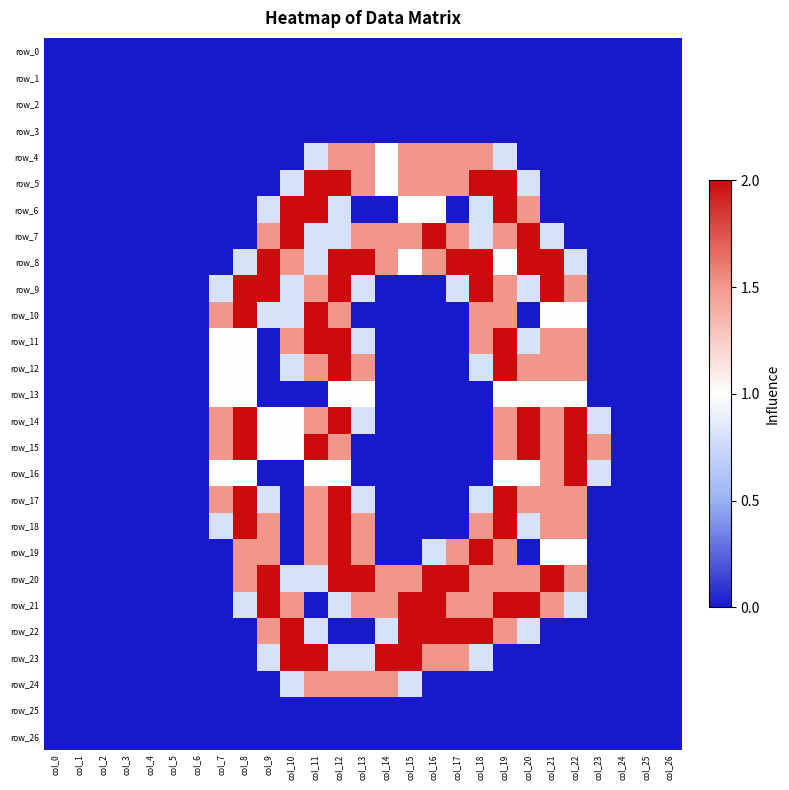

What is the highest value of the row_18 series?

2.0